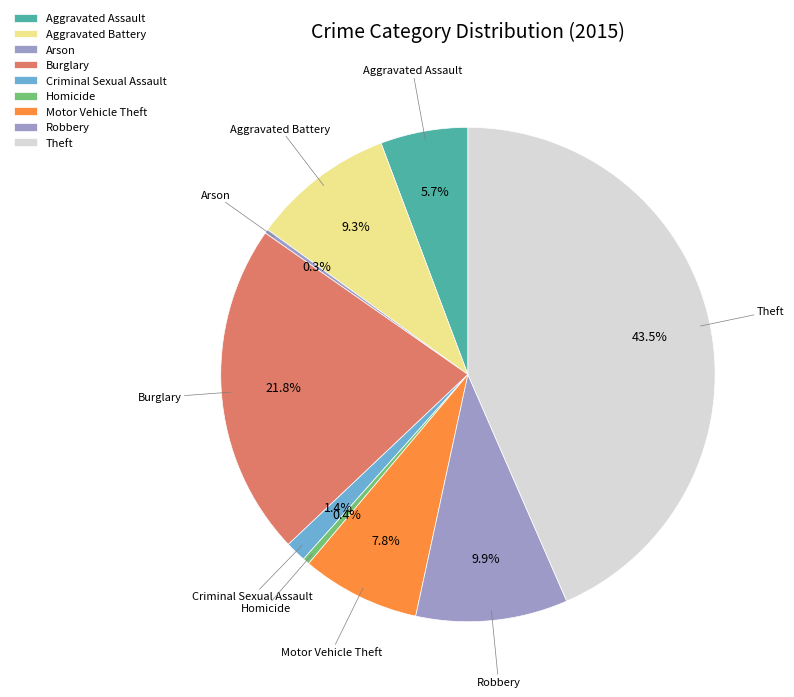

How much of the chart is everything except Homicide?

99.6%